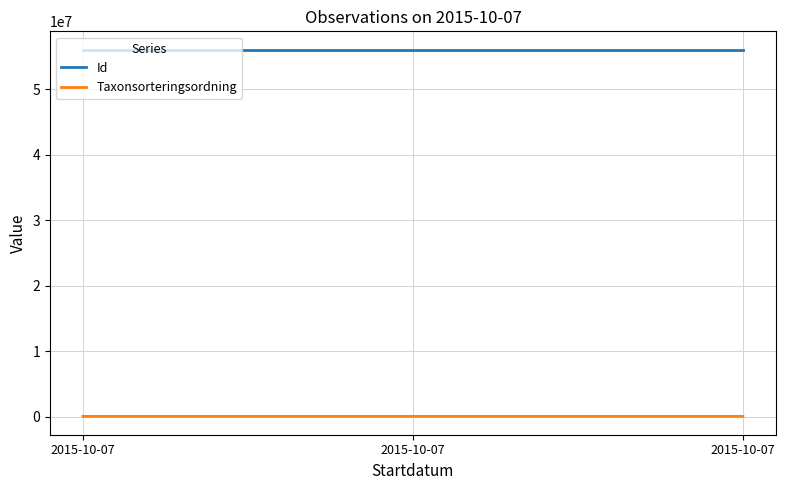

What is the sum of all Id values?

168214482